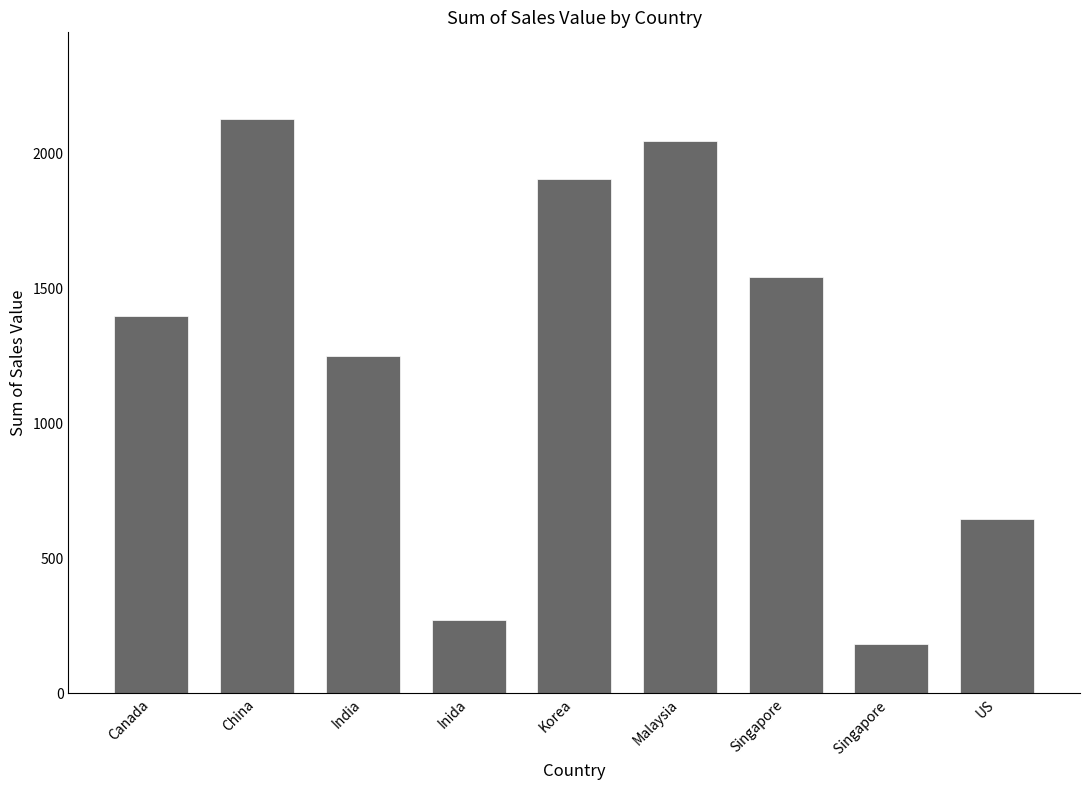

What is the label of the 7th bar from the left?

Singapore